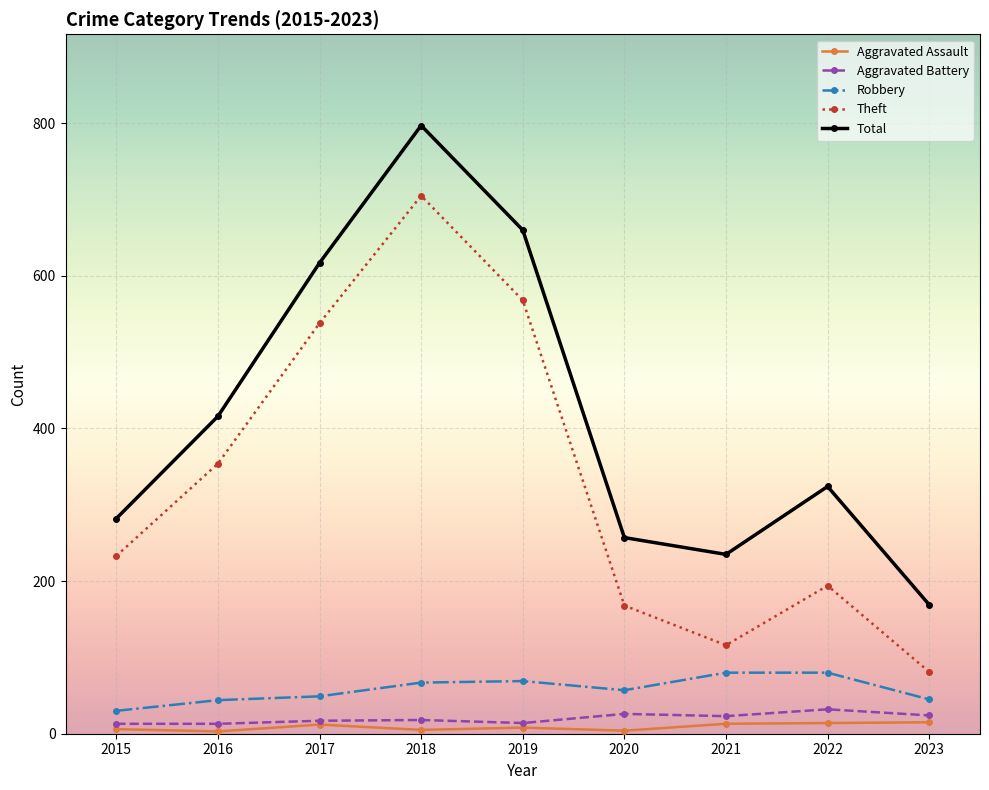

True or false: Total has more than 0 points higher than both neighbors.

True